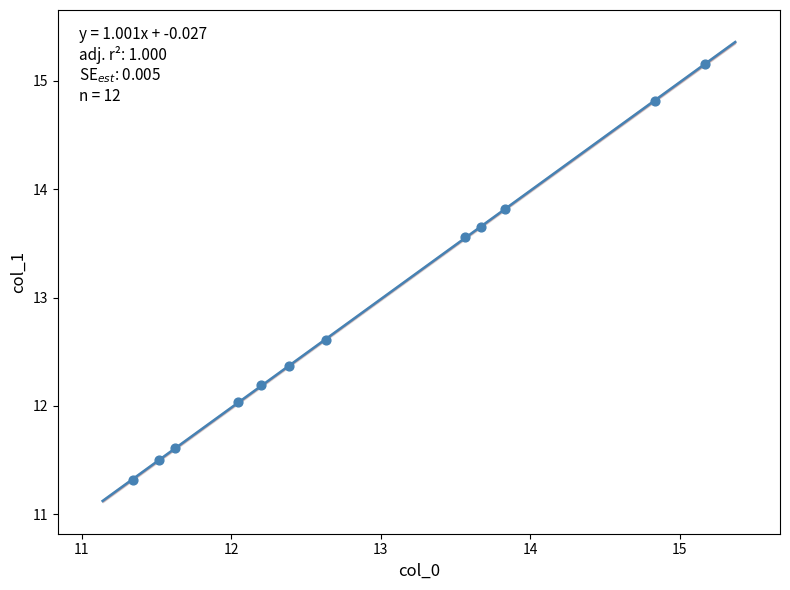

What Y value in the scatter plot is closest to 13?

12.6